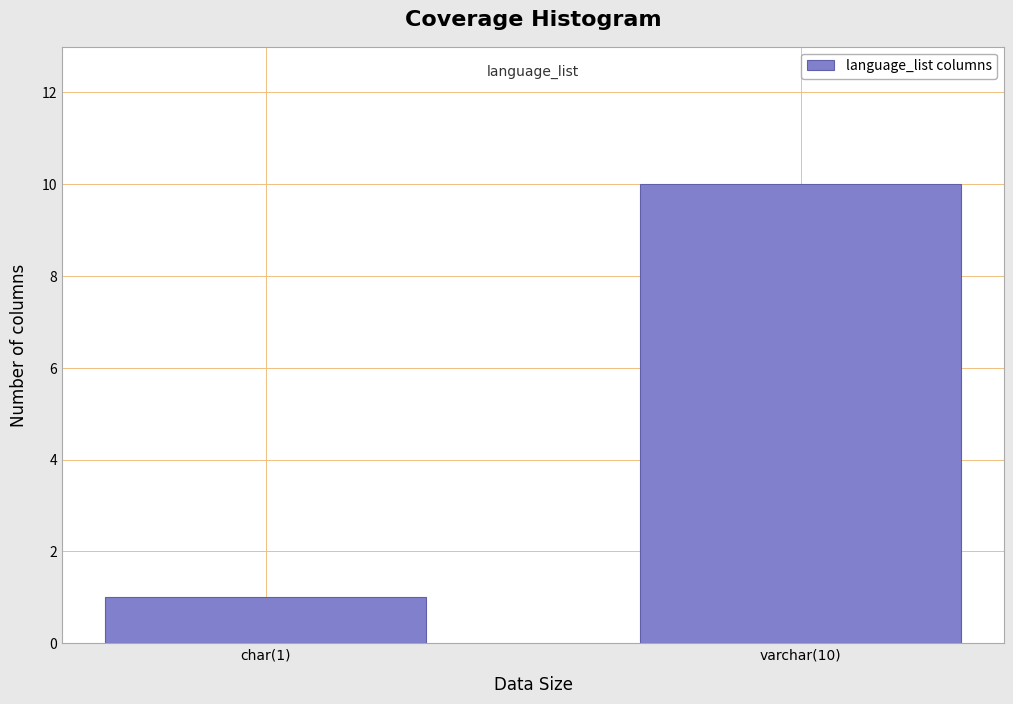

Reading left to right, list all the values displayed in this chart.

1	10